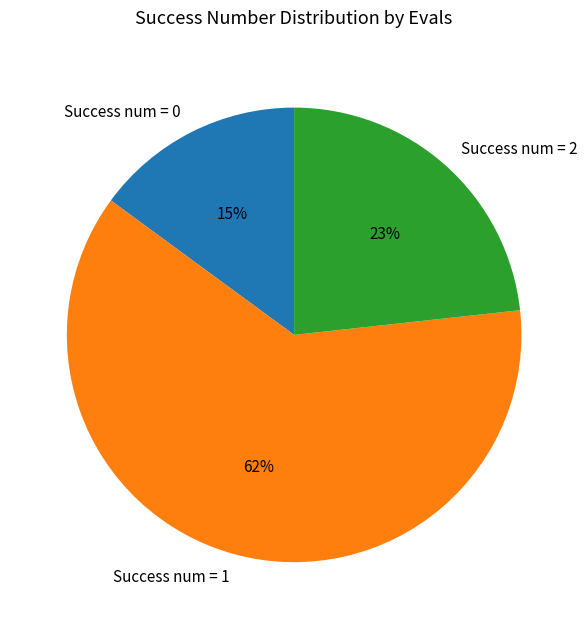

To the nearest percent, what is the average slice percentage?

33%